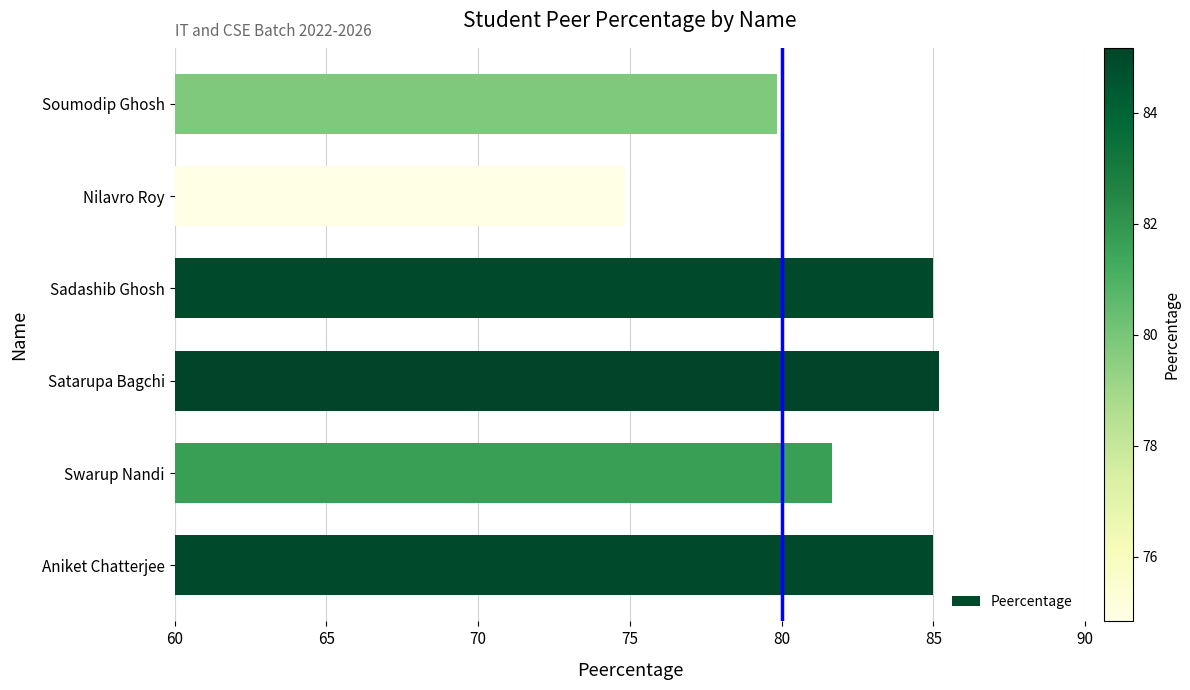

What is the ratio of the value at Sadashib Ghosh to the value at Aniket Chatterjee?

1.0